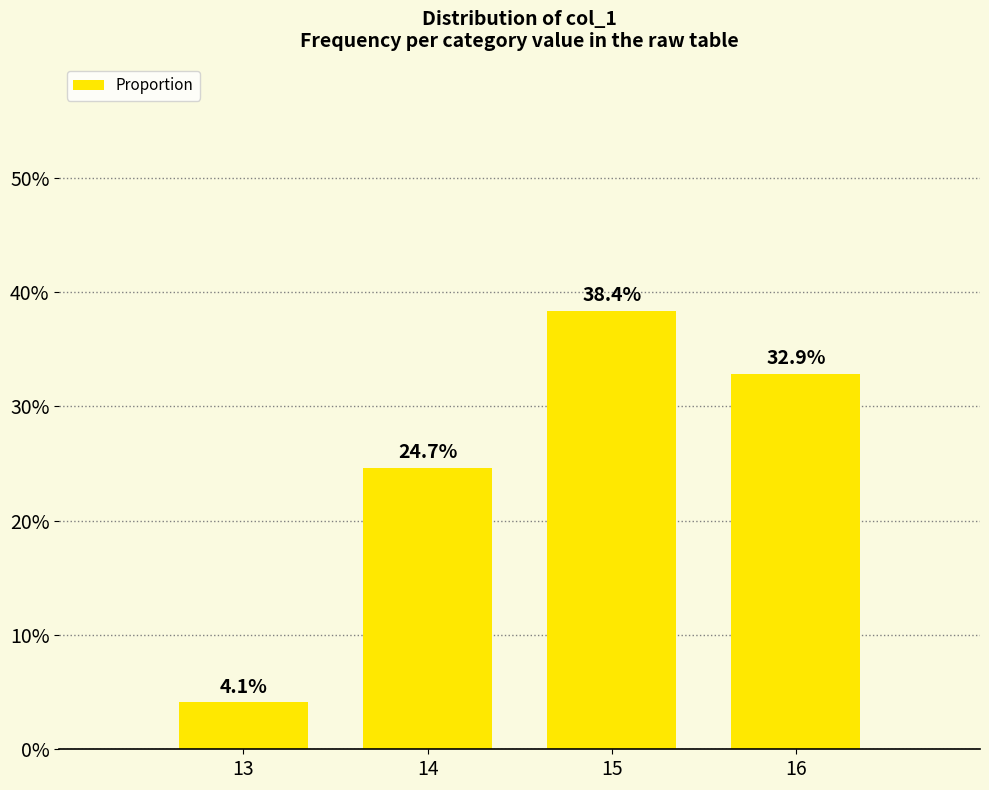

Count the values in the range 0 to 1.

4